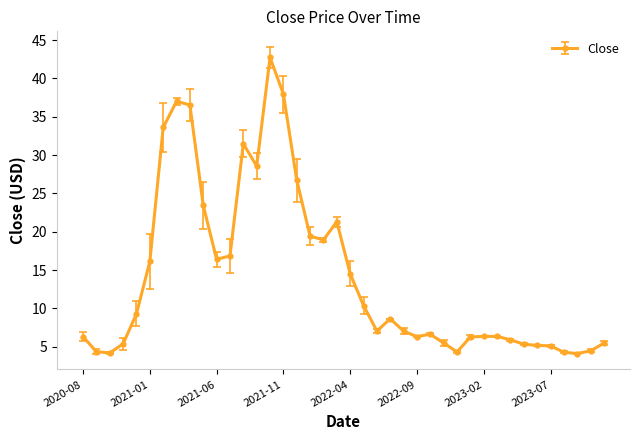

How many distinct data groups are displayed?

1